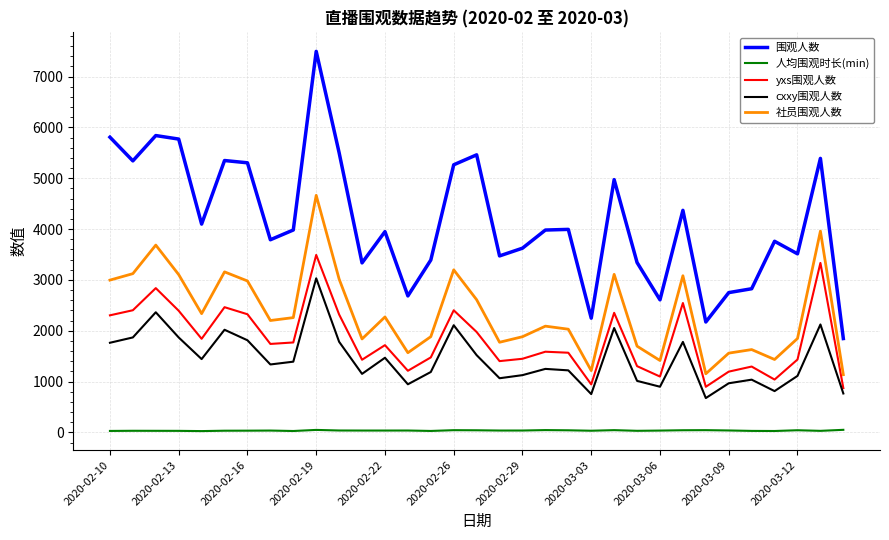

Which series has the largest range (max minus min)?

围观人数